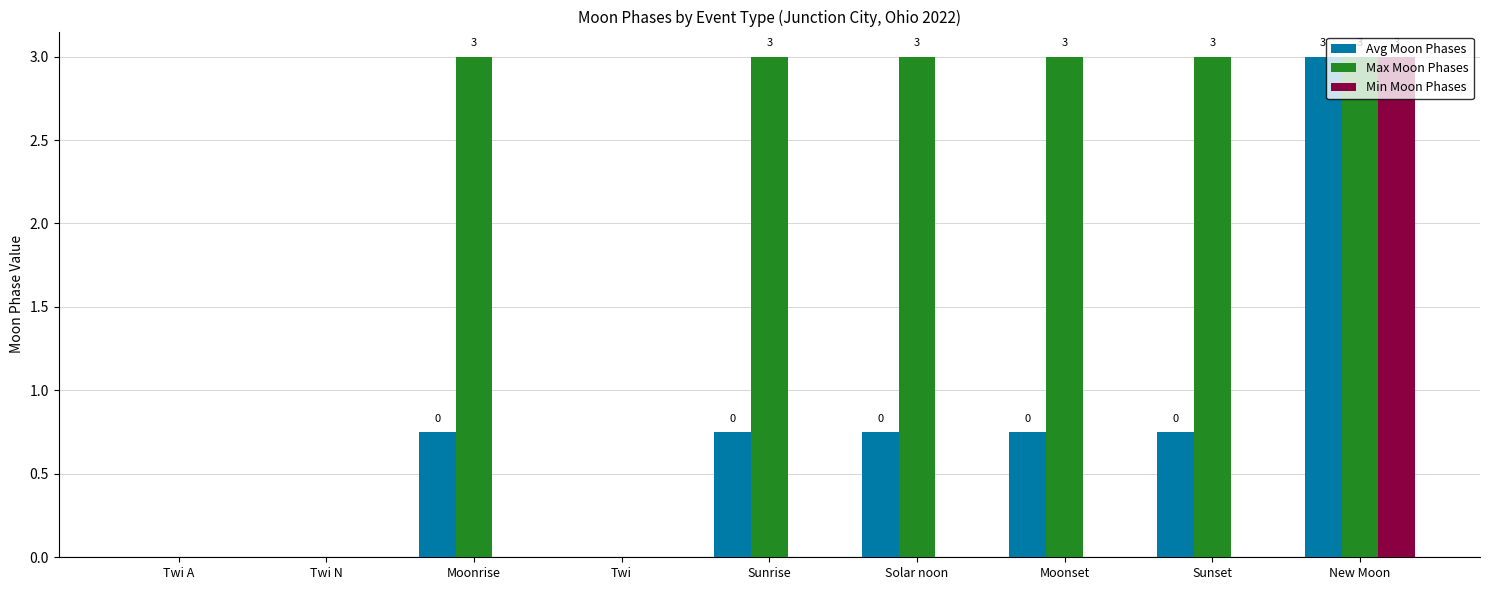

At which category is the sum across all series the highest?

New Moon